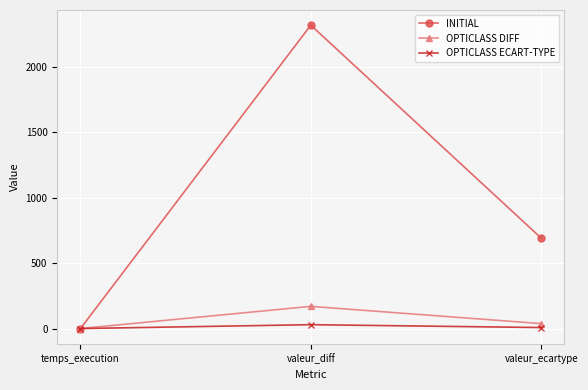

What is the label of the 2nd point from the left?

valeur_diff